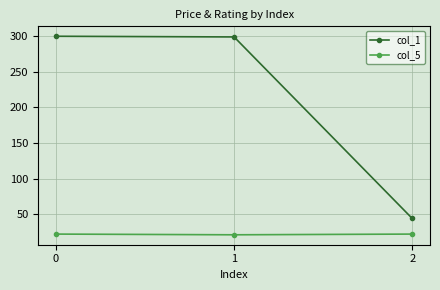

What is the value of the col_5 point at the 2nd from the left?

21.0